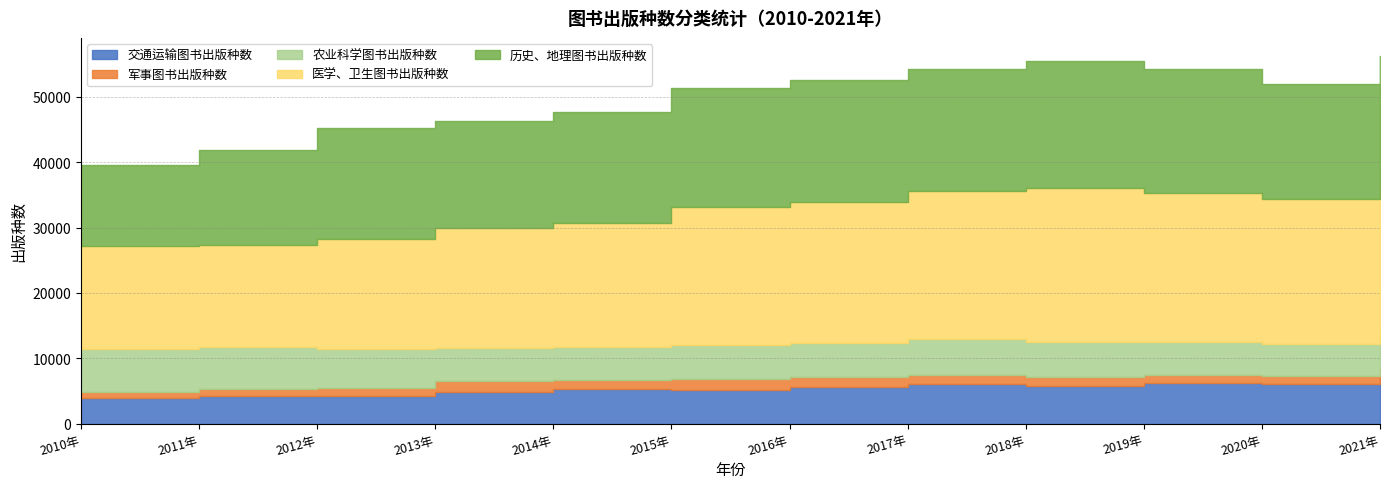

What is the sum of the 医学、卫生图书出版种数 values at 2011年 and 2018年?

39284